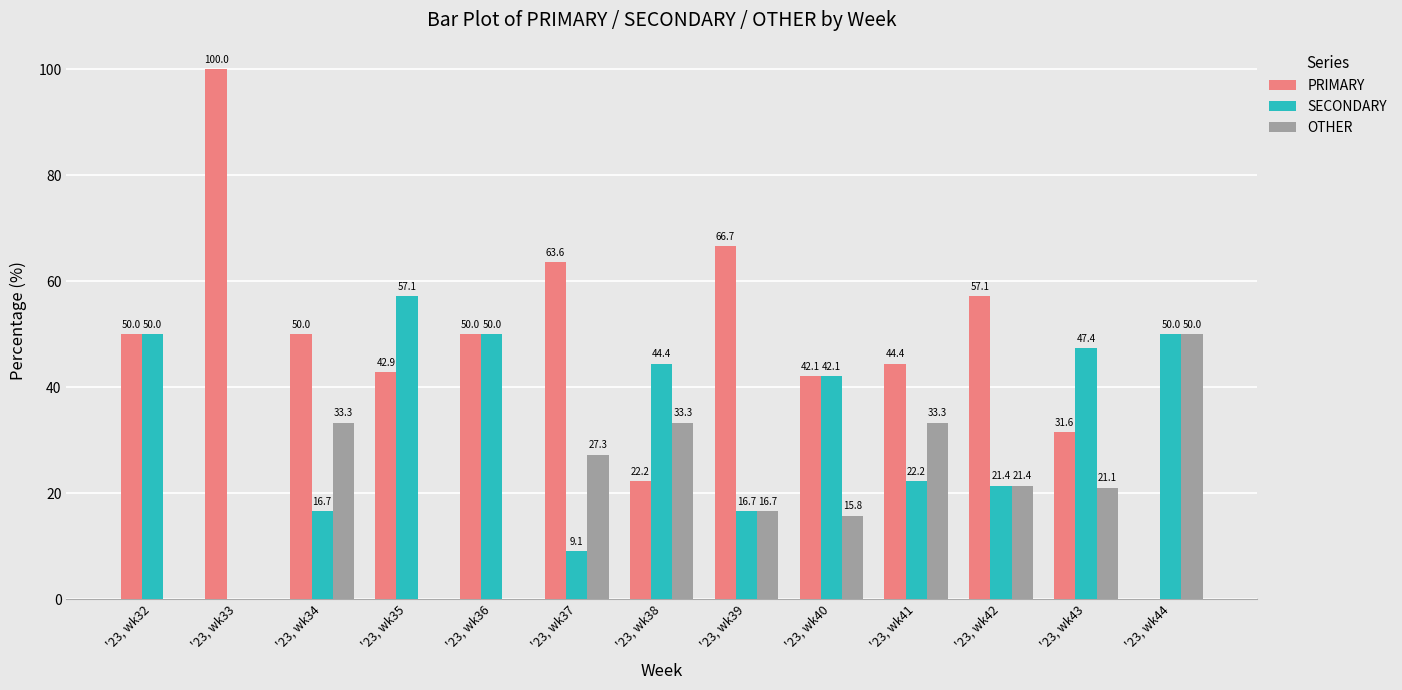

Between '23, wk36 and '23, wk39, which series saw the biggest shift?

SECONDARY